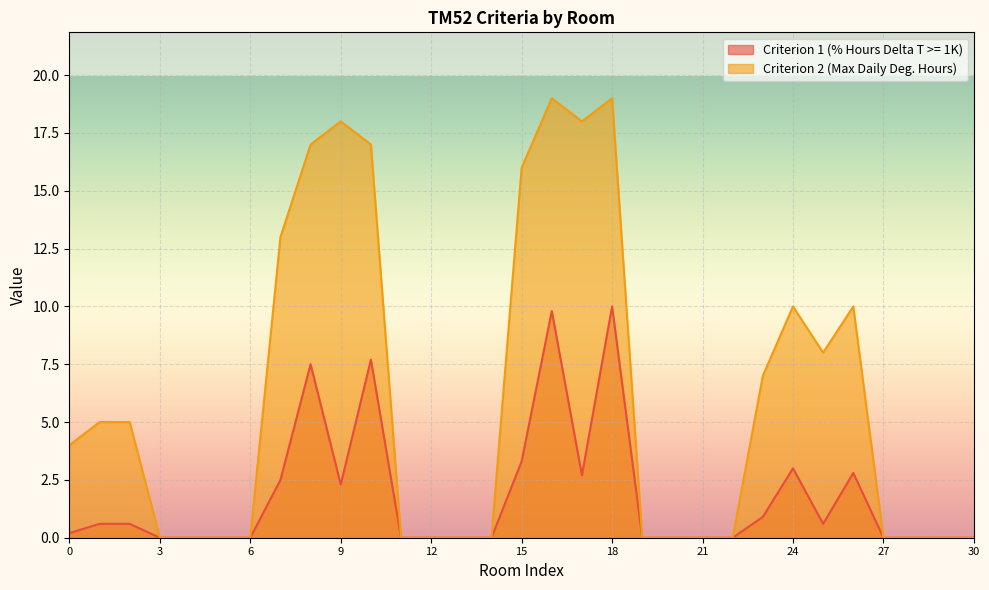

Is it true that Criterion 1 (% Hours Delta T >= 1K) equals 6.4 at 22?

False